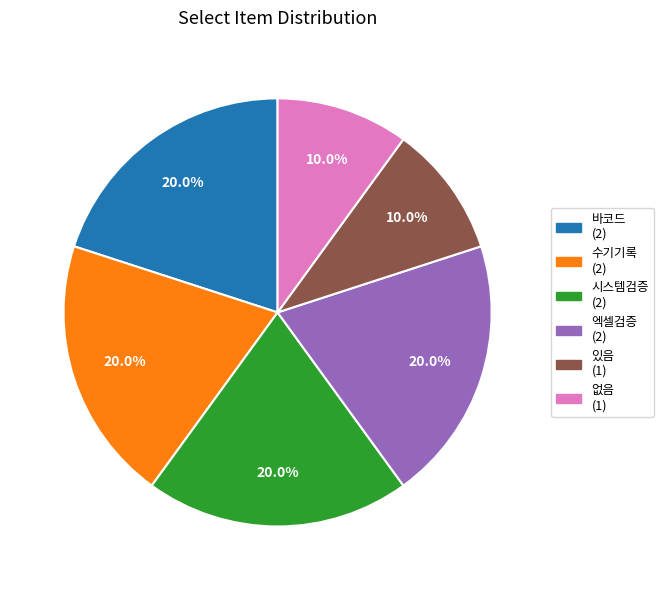

What is the ratio of the value at 시스템검증 to the value at 수기기록?

1.0